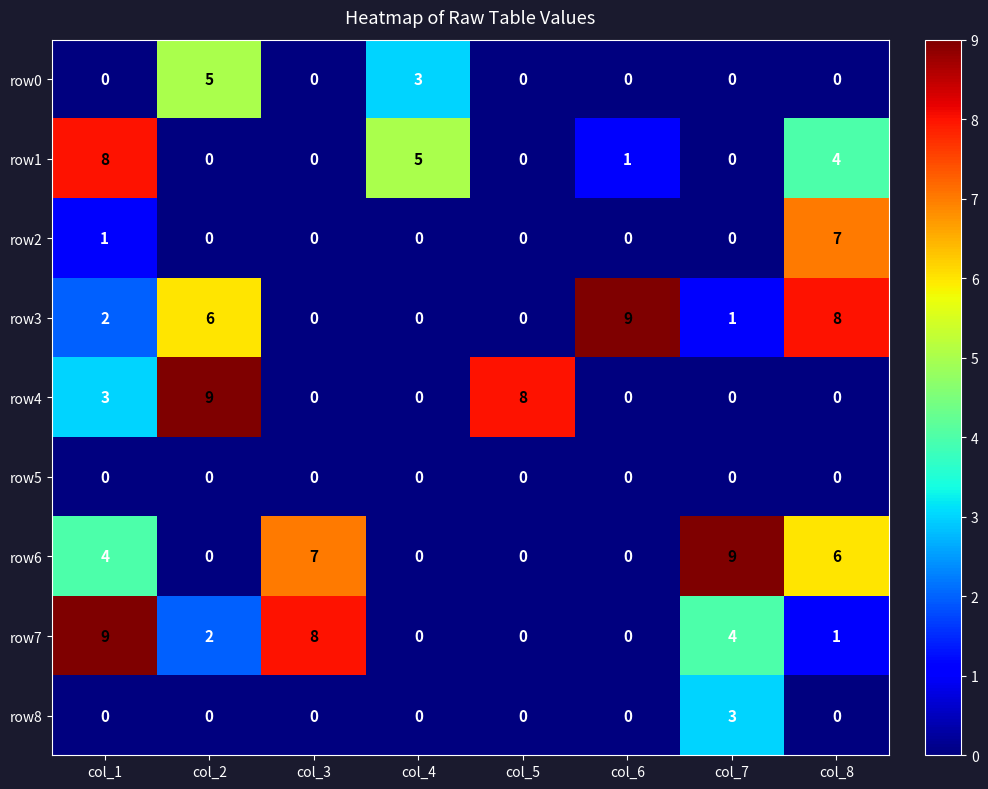

Which series changed the most between col_4 and col_6?

row3